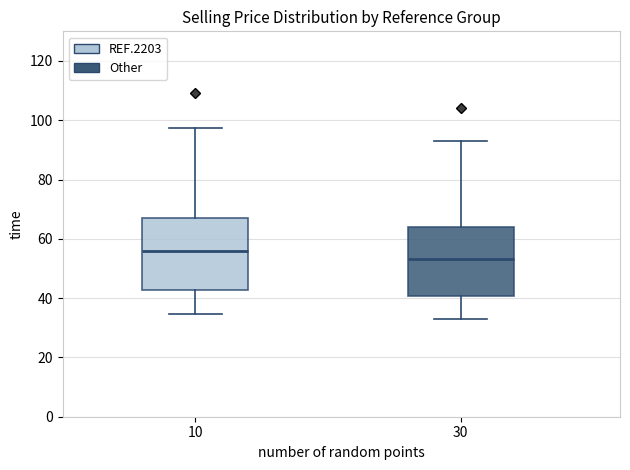

Reading left to right, transcribe this box plot: for each box, give where its median line is, the range the box spans, and where its two whiskers end, as read against the y-axis. The values are not printed on the chart, so give them approximately, as read against the axis.

10: median 56, box 42 to 68, whiskers 34 to 98
30: median 54, box 40 to 64, whiskers 32 to 92